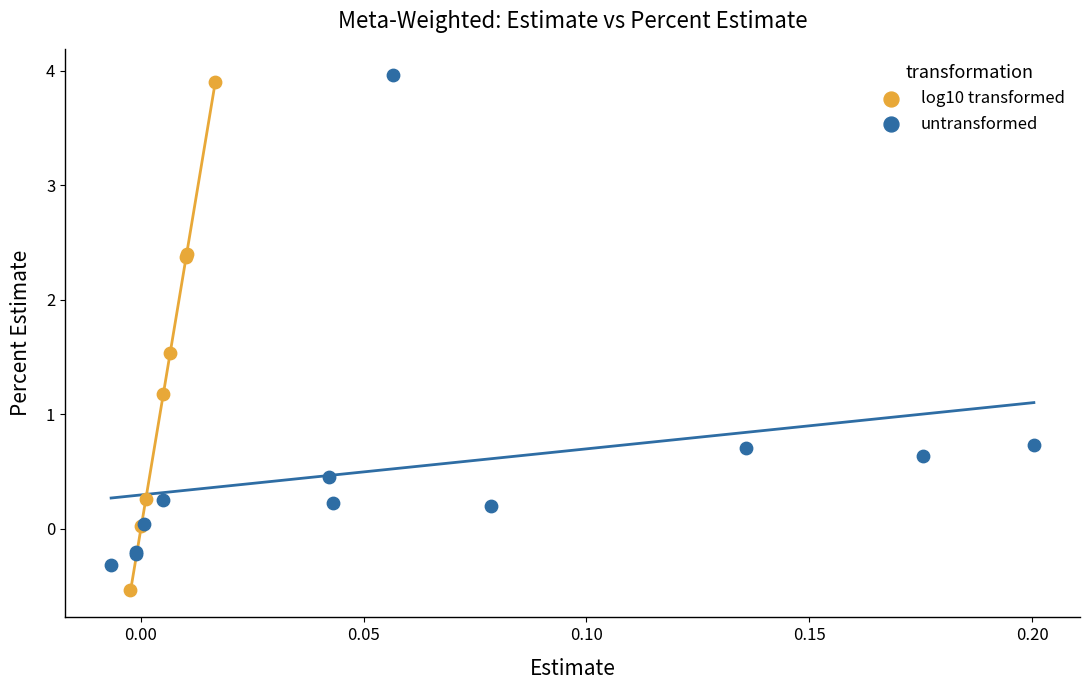

Which series contains the lowest Y value?

log10 transformed